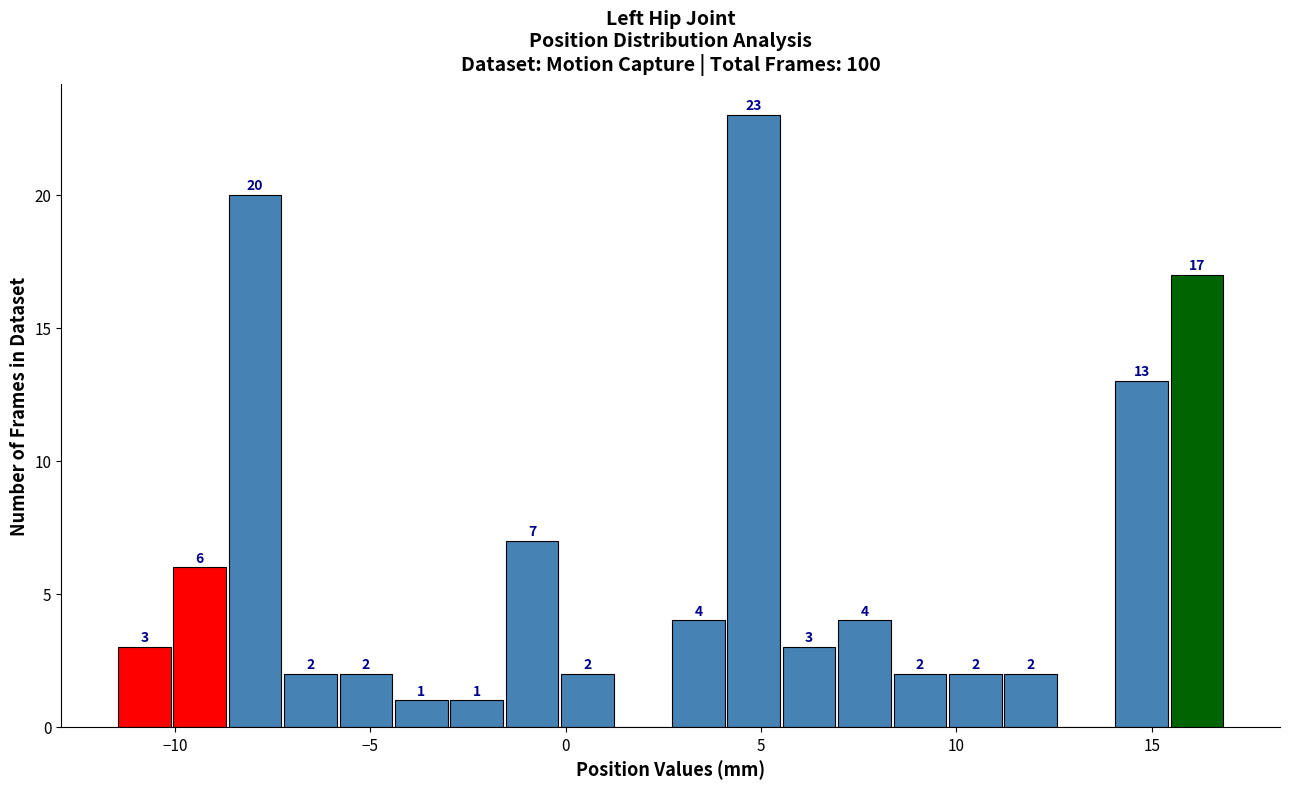

Read against the x-axis, roughly where is the centre of the tallest bar?

5.0